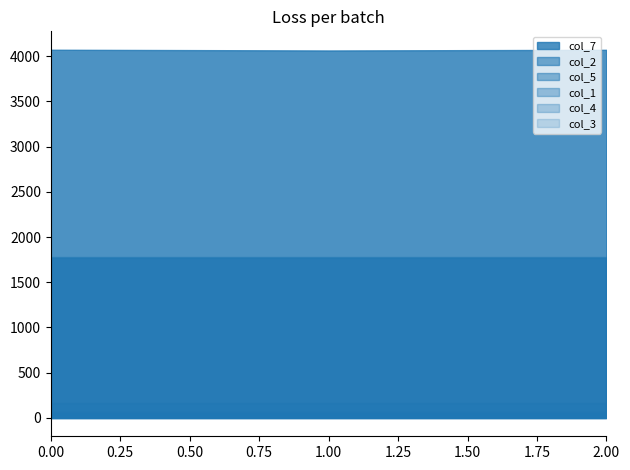

The value of col_7 at 141 is 5604. True or false?

False